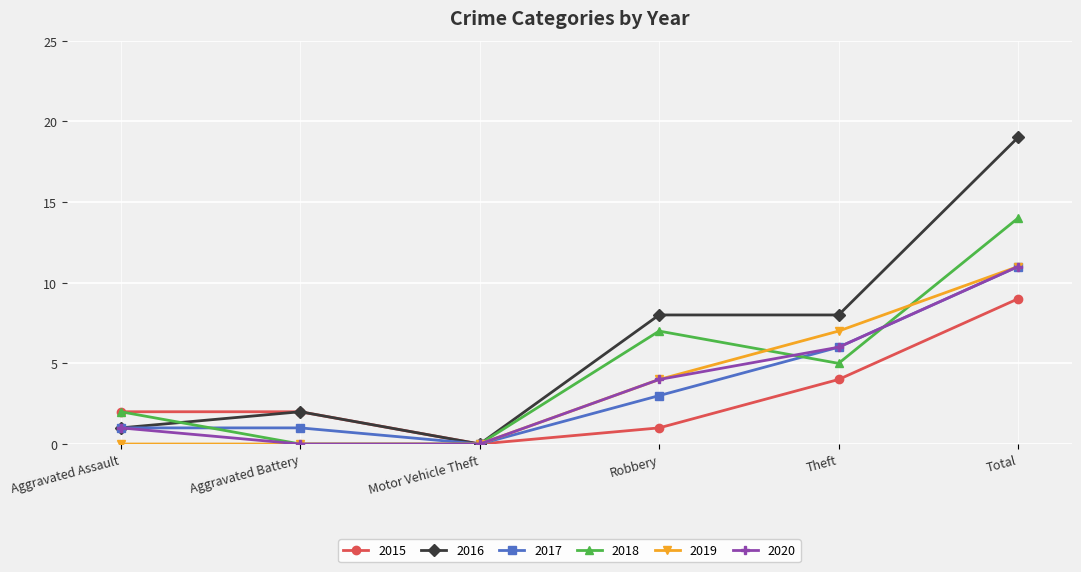

How many data points in 2019 are less than 4?

3